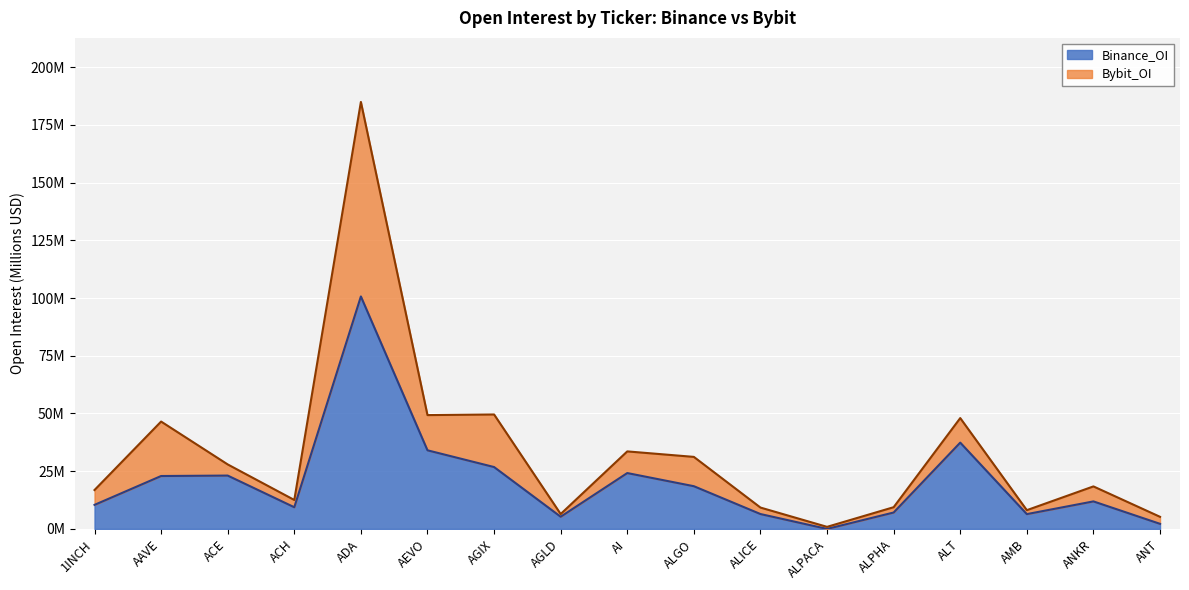

Reading right to left, list all the values displayed in this chart.

Binance_OI: ANT=2.2	ANKR=11.9	AMB=6.4	ALT=37.4	ALPHA=7.1	ALPACA=0.0	ALICE=6.4	ALGO=18.5	AI=24.2	AGLD=5.3	AGIX=26.8	AEVO=34.0	ADA=100.7	ACH=9.4	ACE=23.1	AAVE=22.9	1INCH=10.4
Bybit_OI: ANT=5.2	ANKR=18.4	AMB=8.1	ALT=48.0	ALPHA=9.4	ALPACA=0.9	ALICE=9.2	ALGO=31.2	AI=33.6	AGLD=6.5	AGIX=49.6	AEVO=49.3	ADA=184.9	ACH=12.5	ACE=27.9	AAVE=46.5	1INCH=16.8